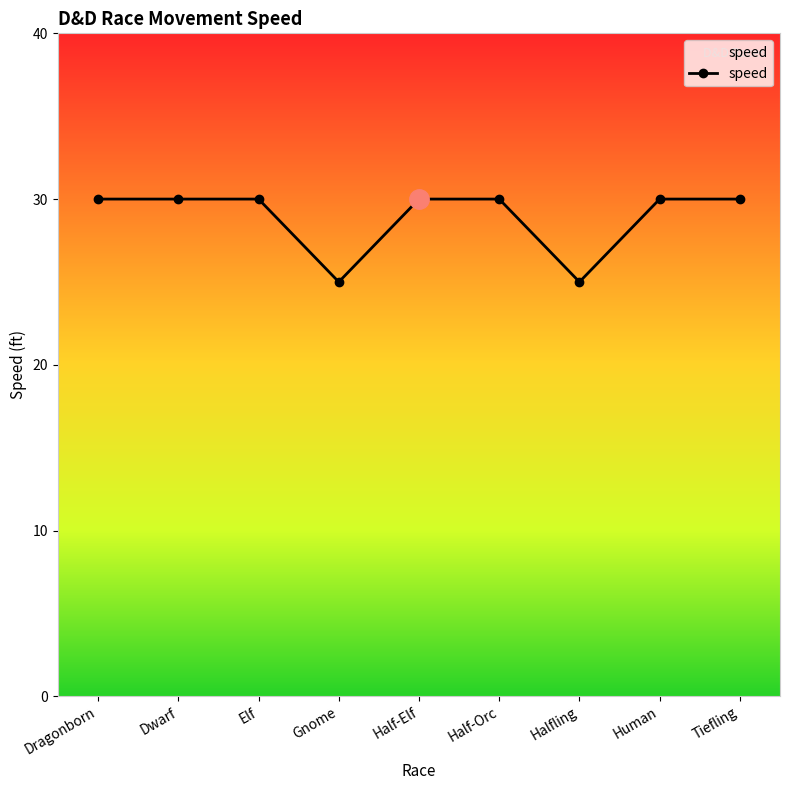

The value at Half-Elf is 30. True or false?

True